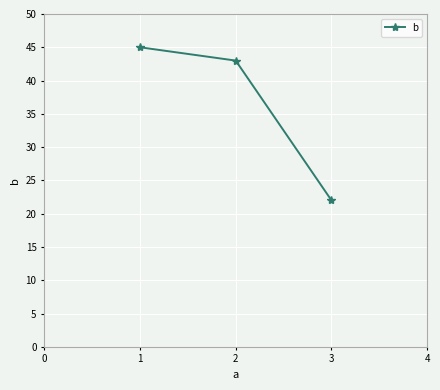

What is the difference between the maximum and minimum values?

23